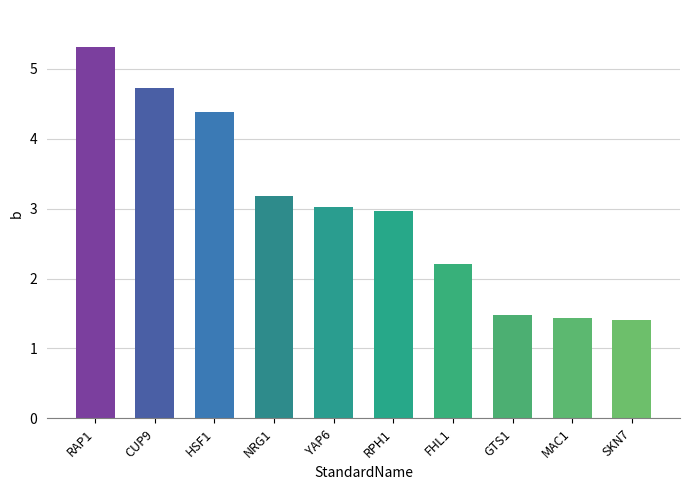

What is the difference between the values at RAP1 and HSF1?

0.9